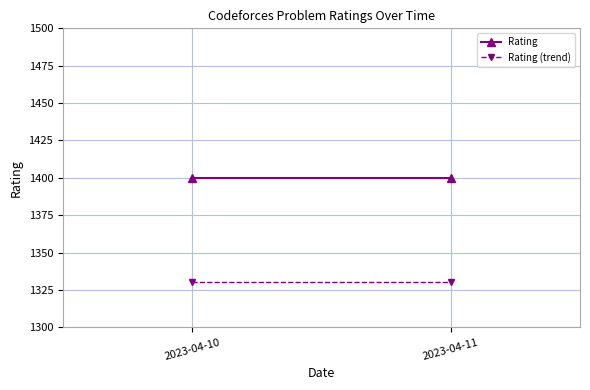

Reading left to right, extract all data points from this chart.

Rating: 1400	1400
Rating (trend): 1330	1330